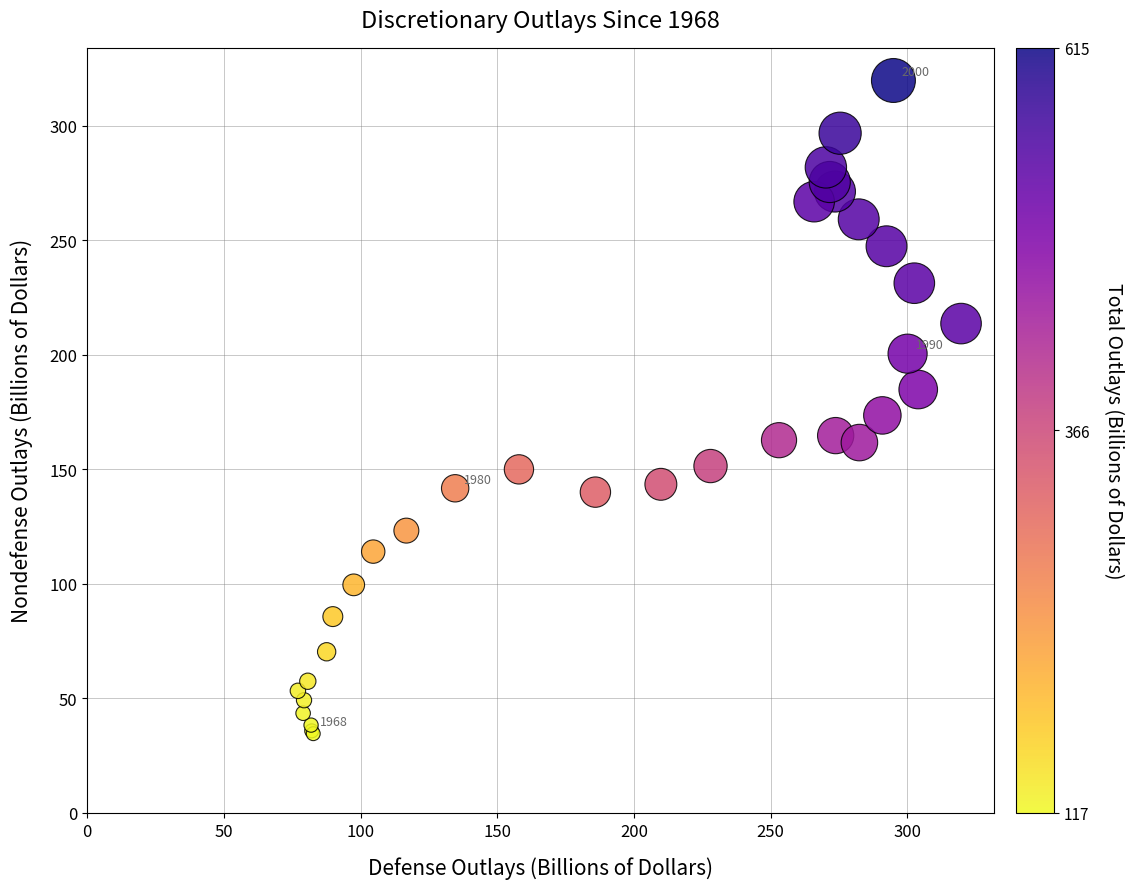

What Y value in the scatter plot is closest to 177?

173.5